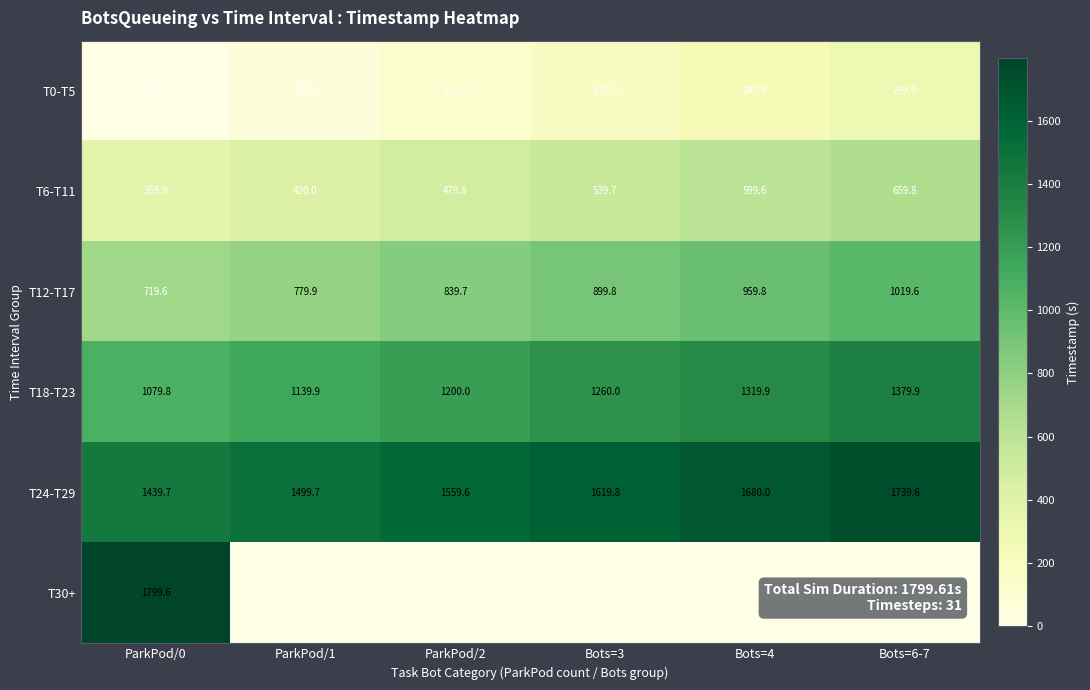

How many distinct data groups are displayed?

6